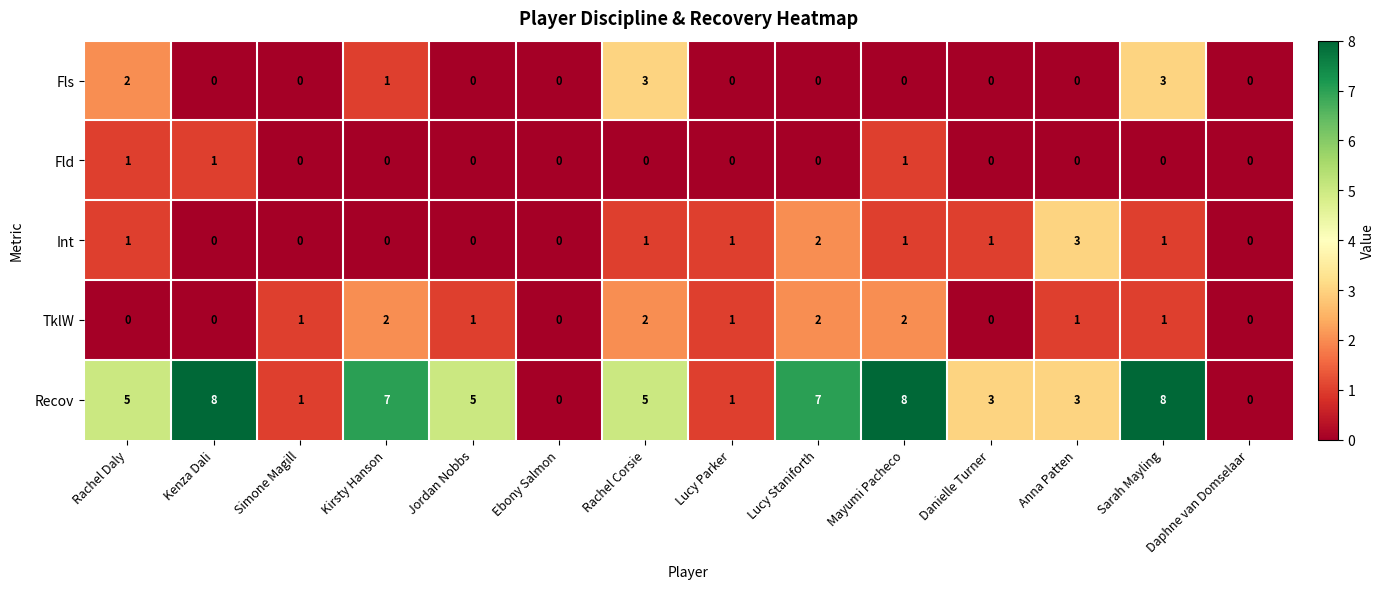

Rank the series at Rachel Corsie from lowest to highest value.

Fld, Int, TklW, Fls, Recov